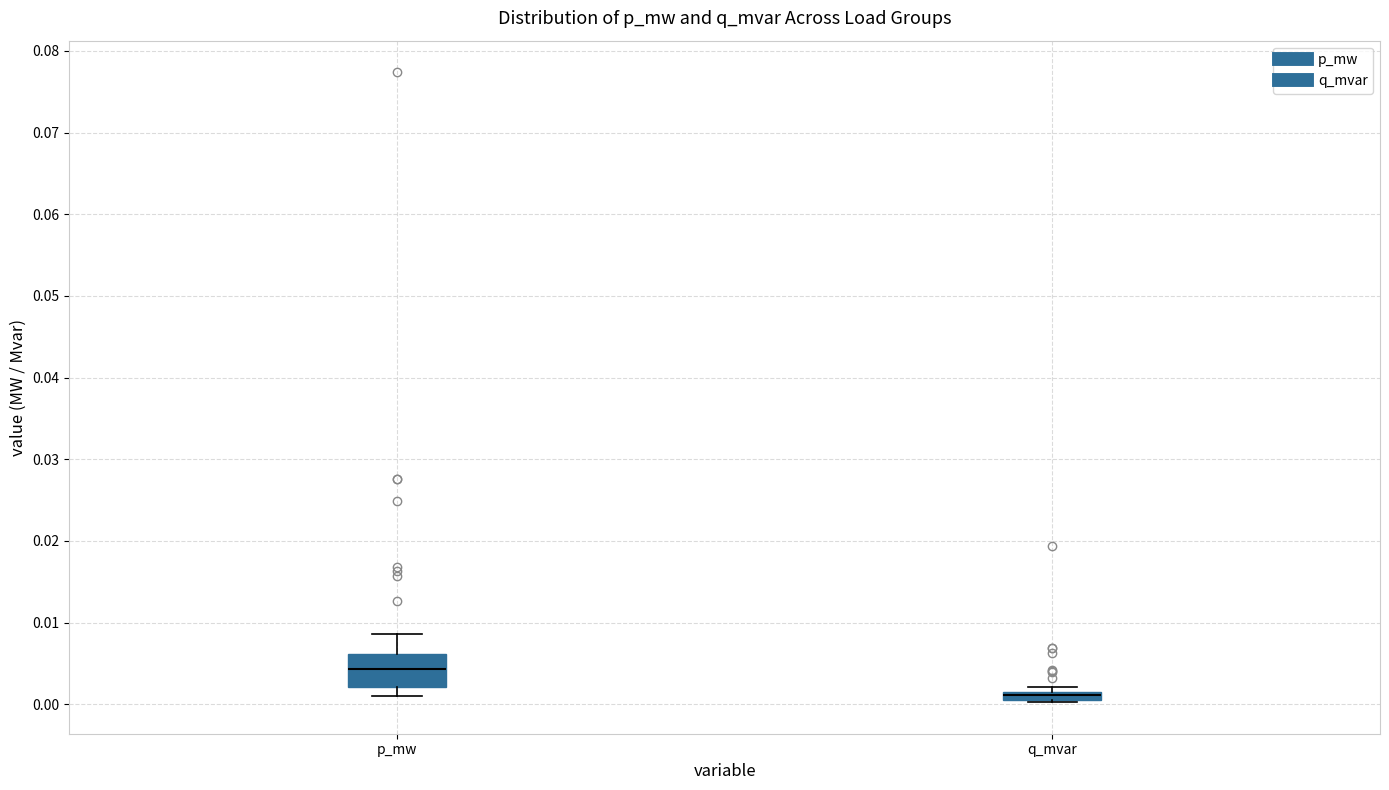

Where is the lower edge of the box for q_mvar on the y-axis? The values are not printed on the chart, so give them approximately, as read against the axis.

0.001